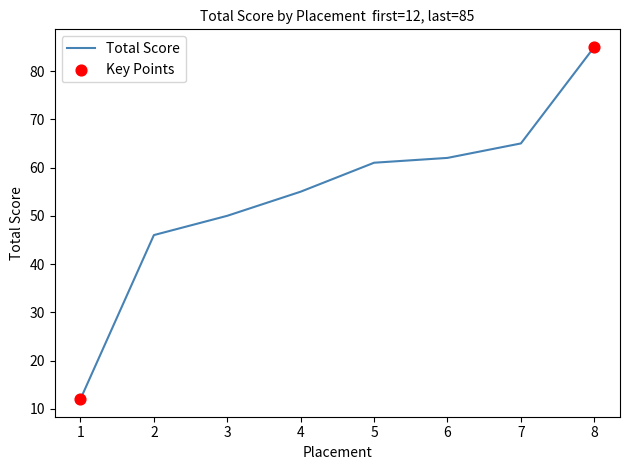

What is the change in value from 1 to 3?

+38